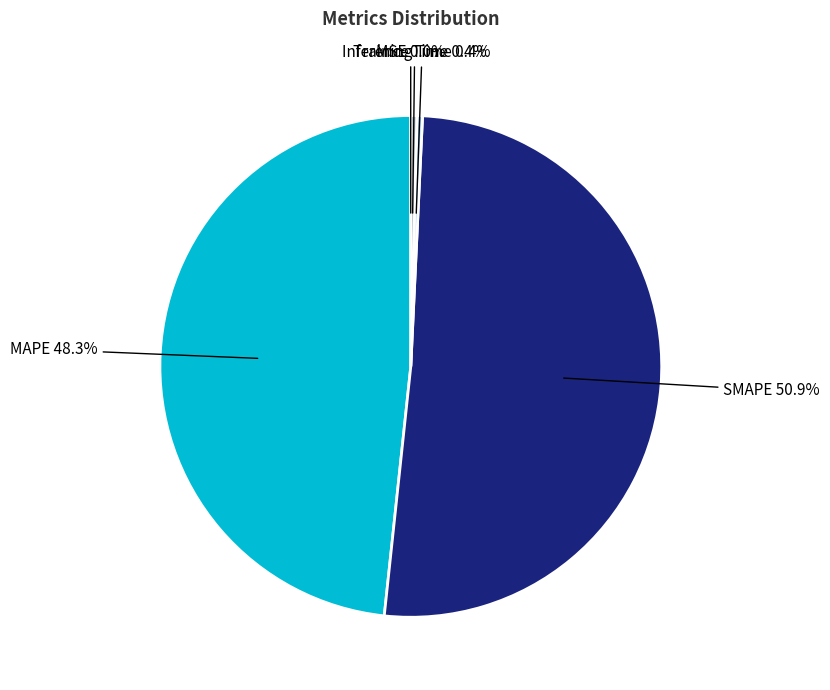

Which category has the biggest portion of the pie?

SMAPE